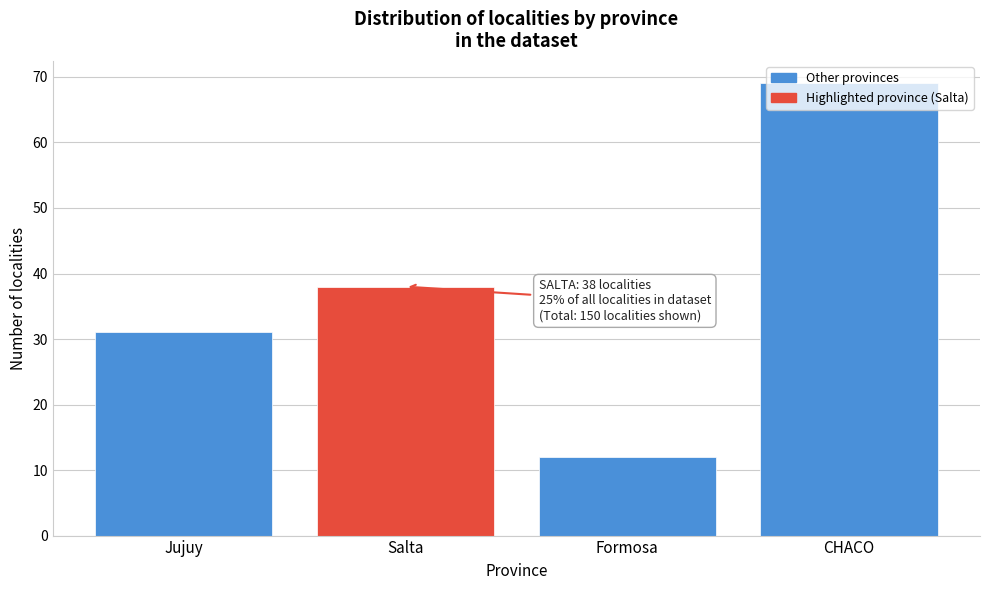

Is it true that the value at Salta is 38?

True